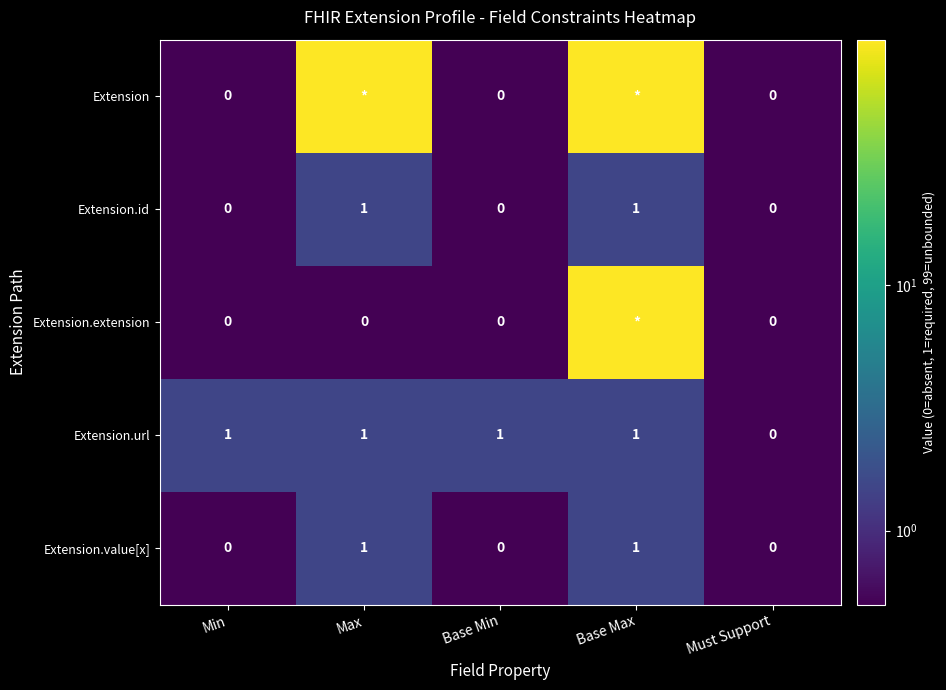

What is the sum of all Extension.value[x] values?

2.0